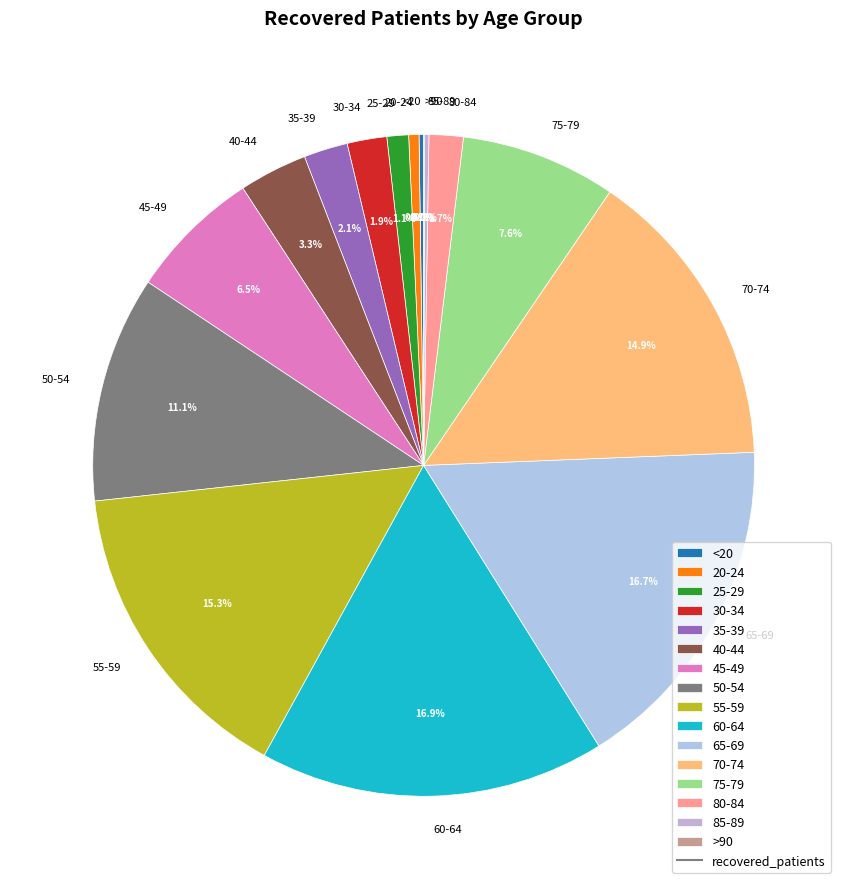

Is there a majority slice in this chart?

No